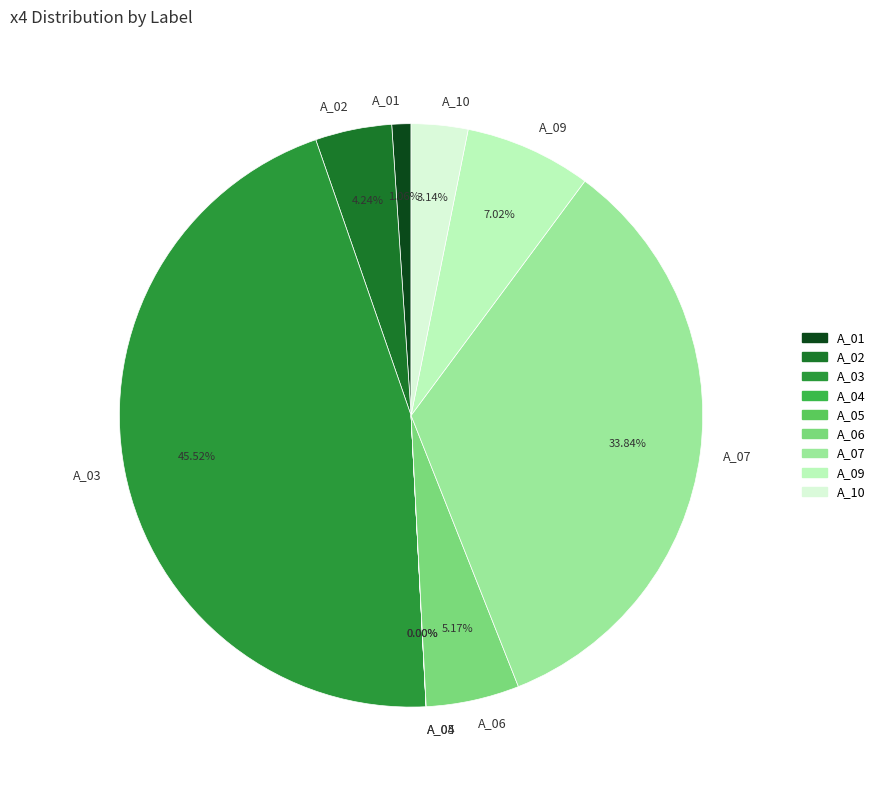

Do A_09 and A_03 together represent more than half of the pie?

Yes